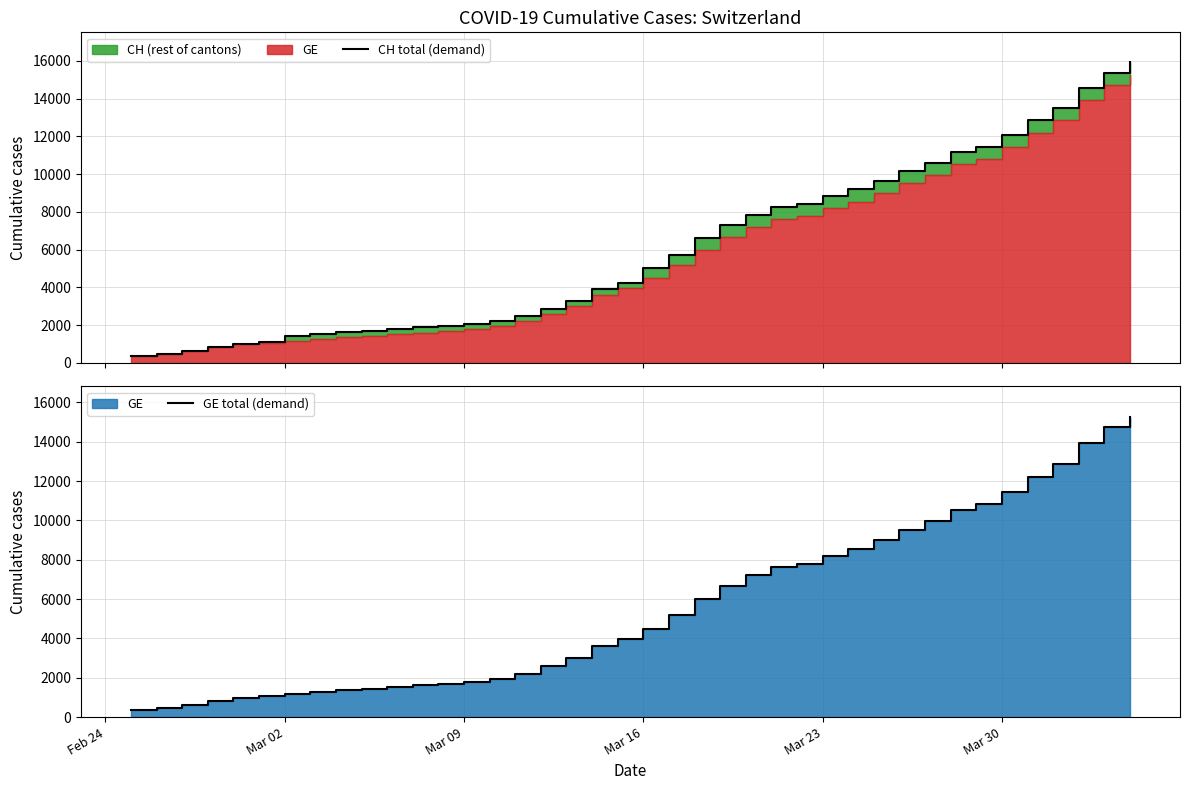

The value of CH total (demand) at 14 is 3806. True or false?

False